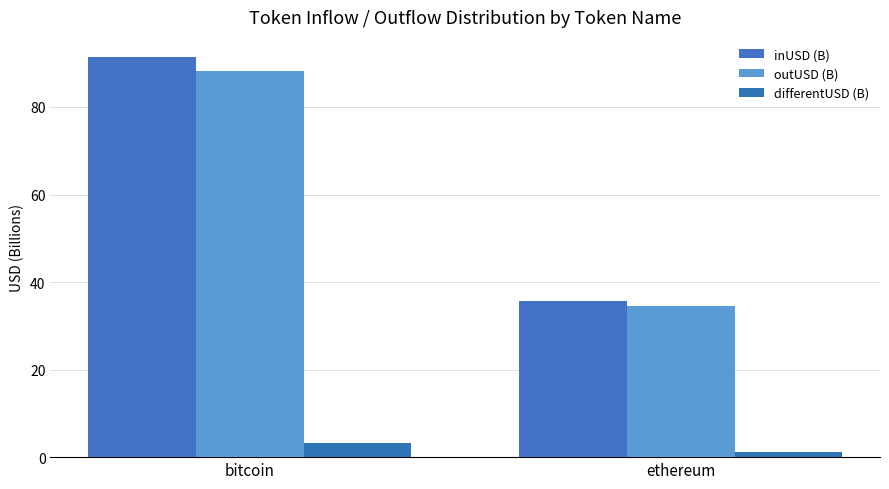

How many bars are there in total?

6